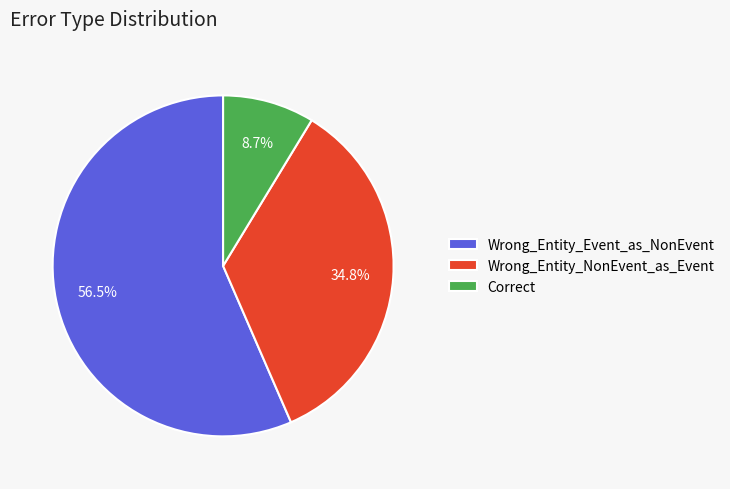

Count the number of slices in the pie.

3